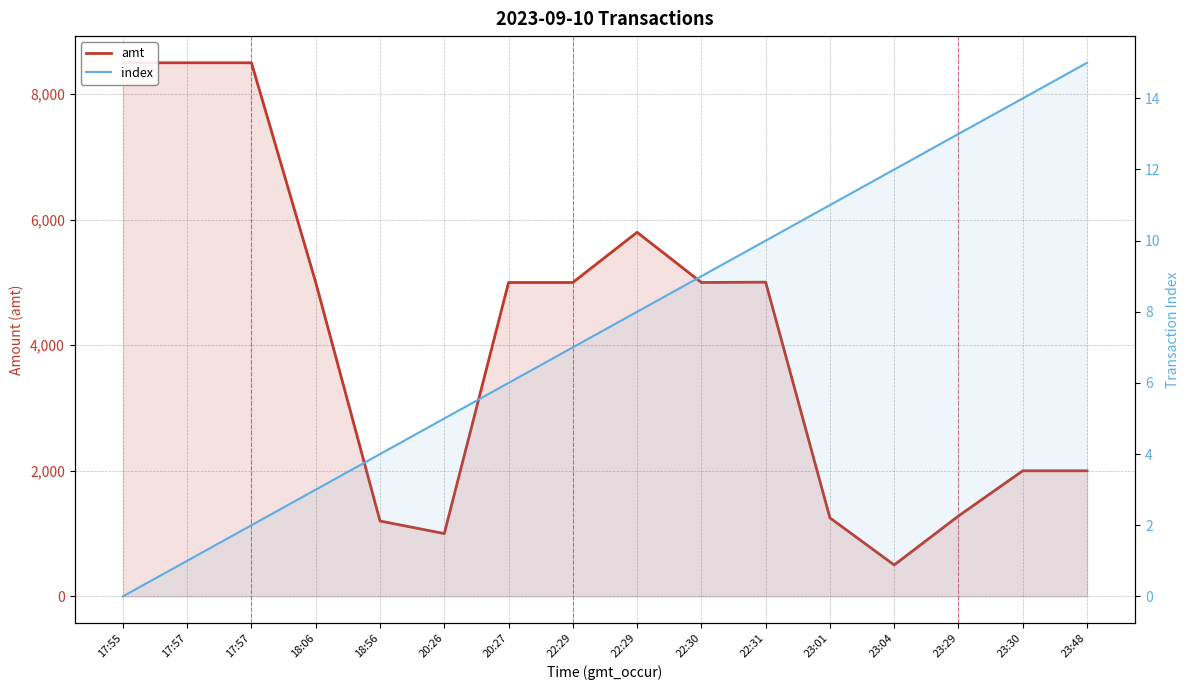

True or false: index and amt intersect in this chart.

False